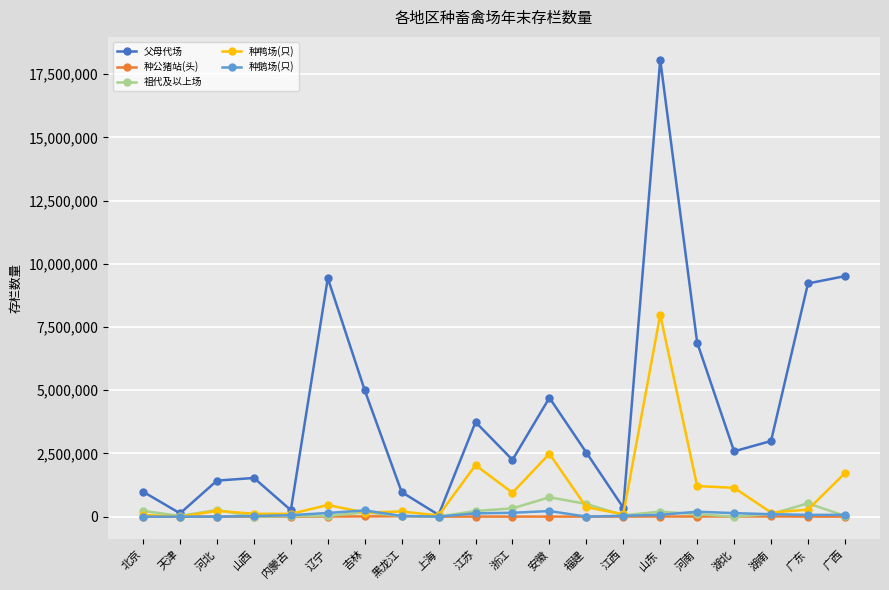

How many data points does each series have?

20